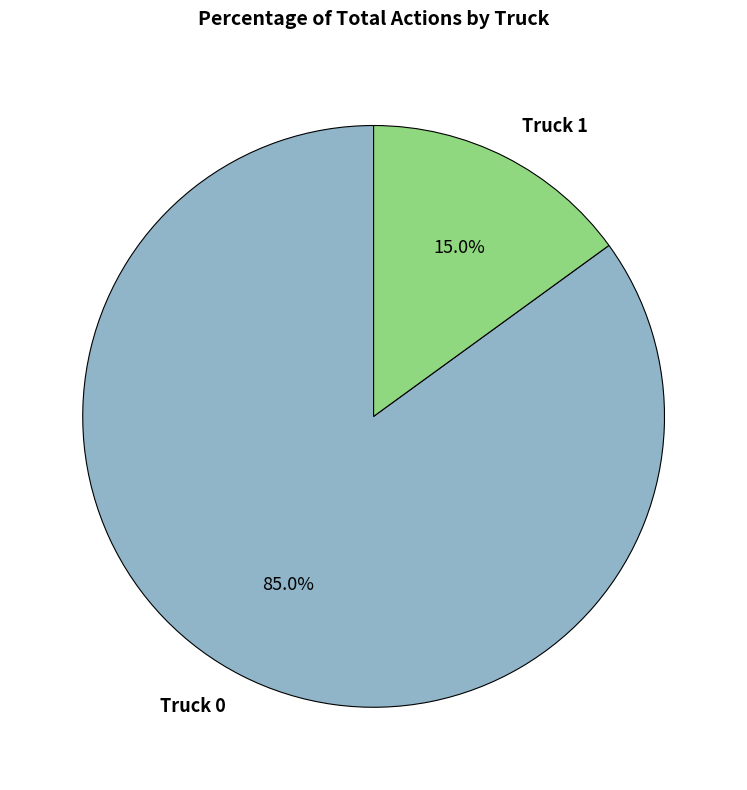

What is the ratio of the value at Truck 0 to the value at Truck 1?

5.7